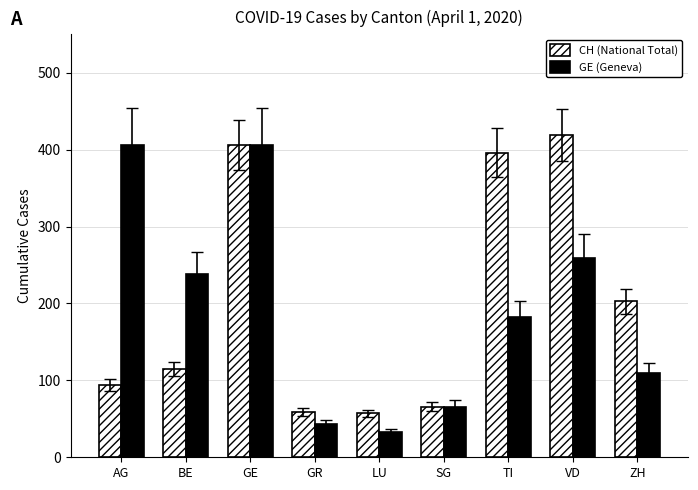

Which series changed the most between GE and TI?

GE (Geneva)